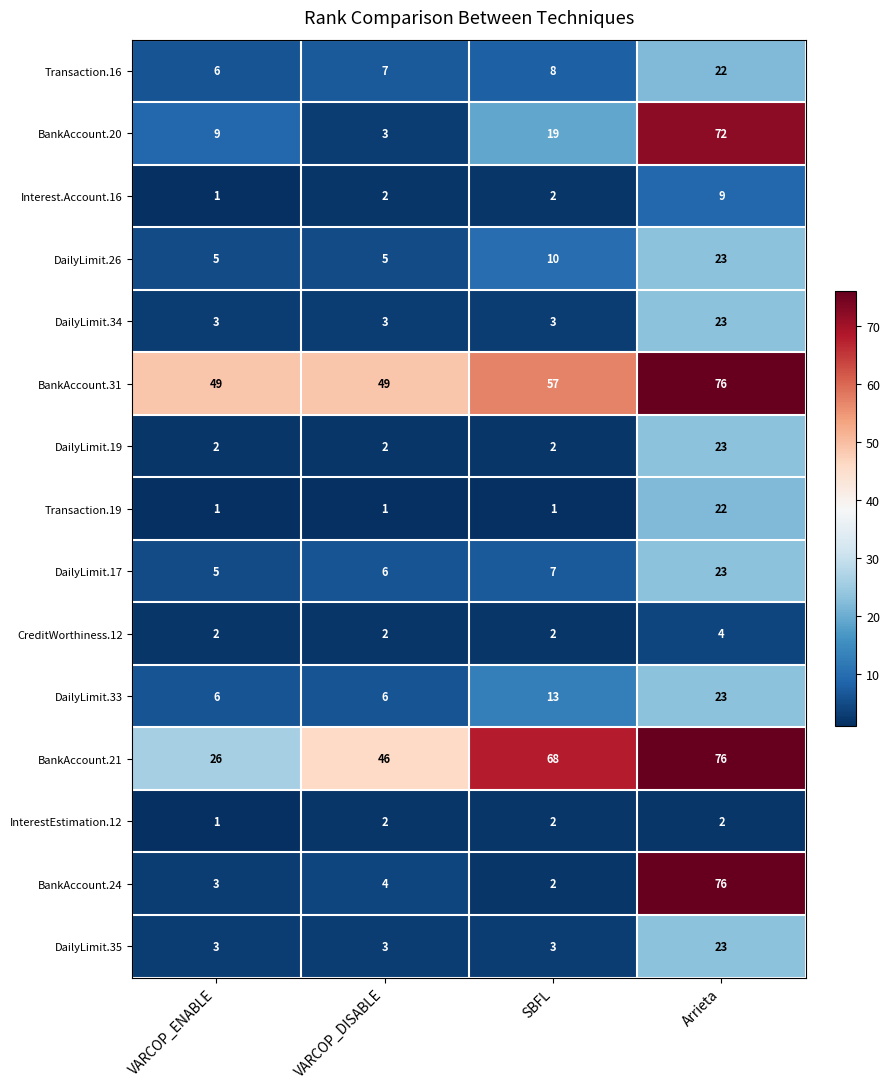

What is the spread (max minus min) of values at Arrieta?

74